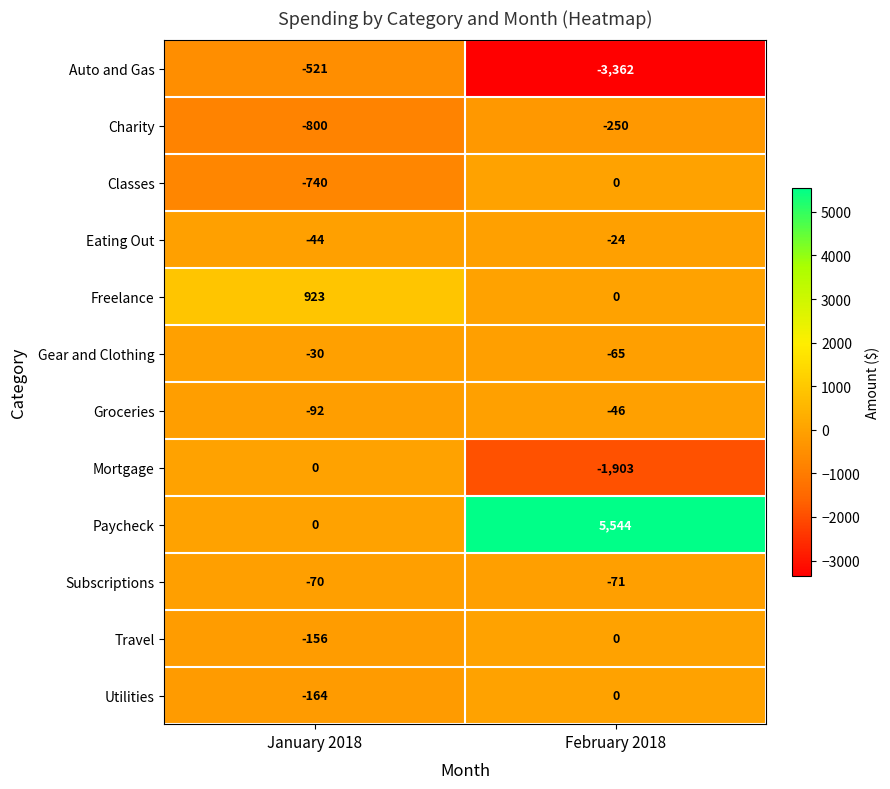

The value of Eating Out at February 2018 is -24. True or false?

True